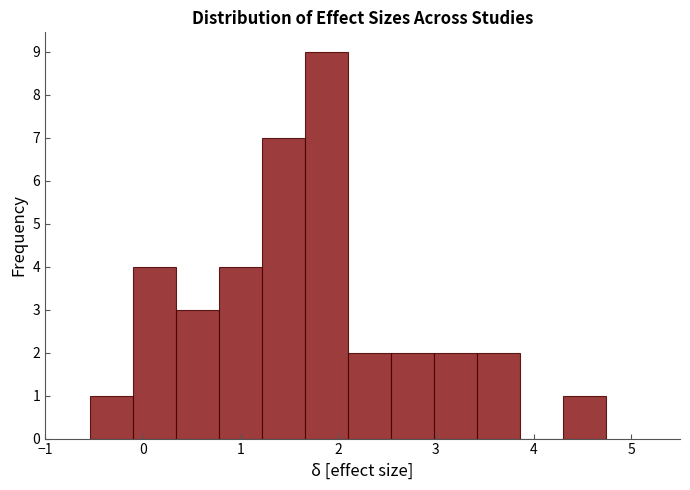

What is the height of the bar covering -0.5 to -0.1 on the x-axis? Neither the bar edges nor the heights are printed on the chart, so give them approximately, as read against the axes.

1